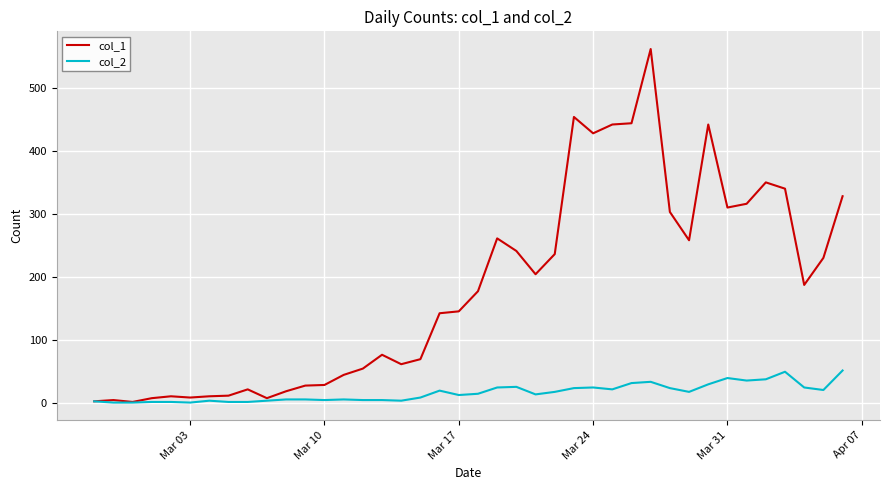

What are all the series names shown in the legend?

col_1, col_2